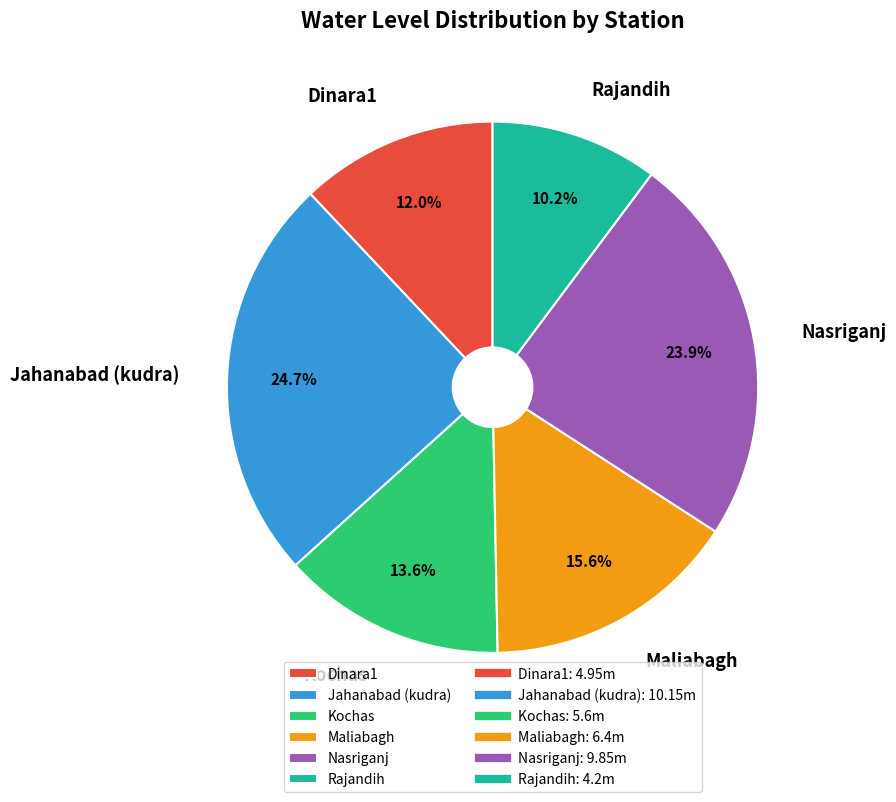

How many segments does this pie chart have?

6